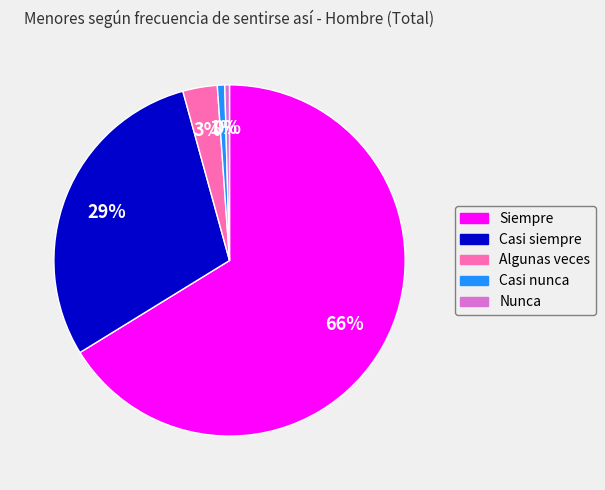

Which has a higher value, Nunca or Algunas veces?

Algunas veces